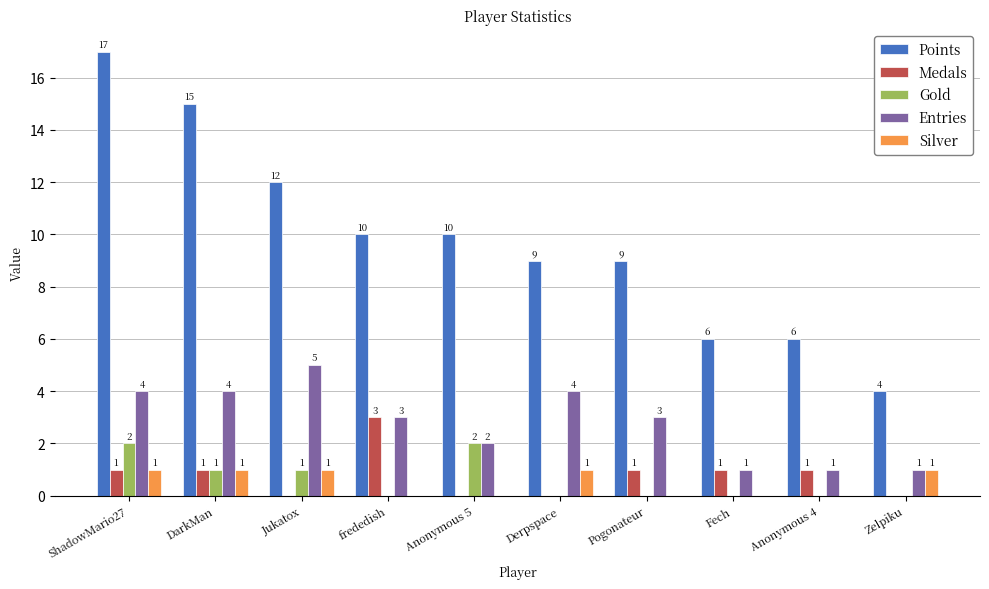

True or false: Points has a value of 12 at Derpspace.

False